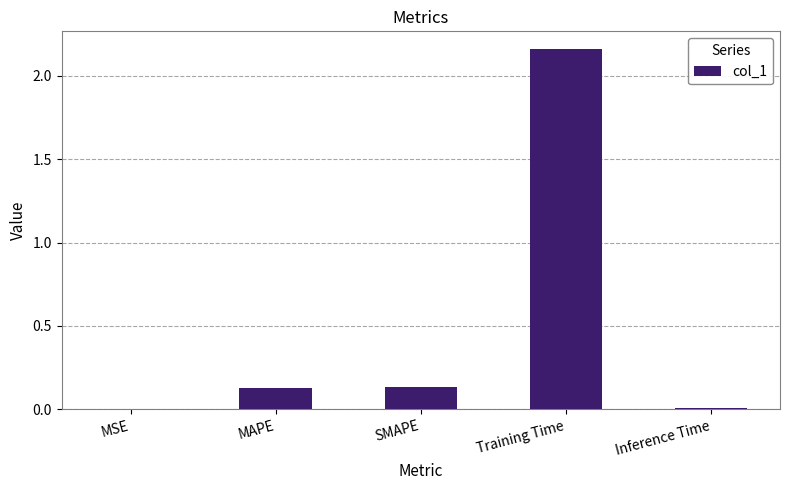

The chart shows a value of 0.0 at MSE. True or false?

True